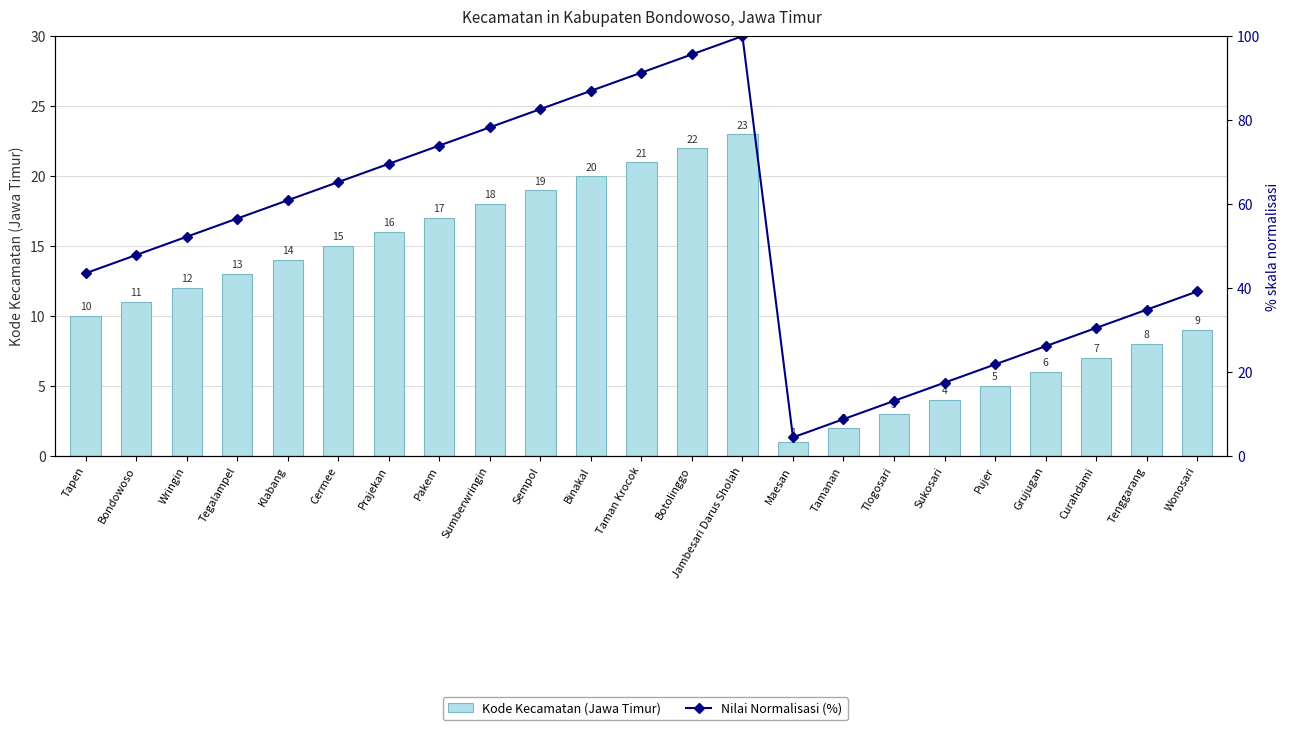

What position from the left is Jambesari Darus Sholah?

14